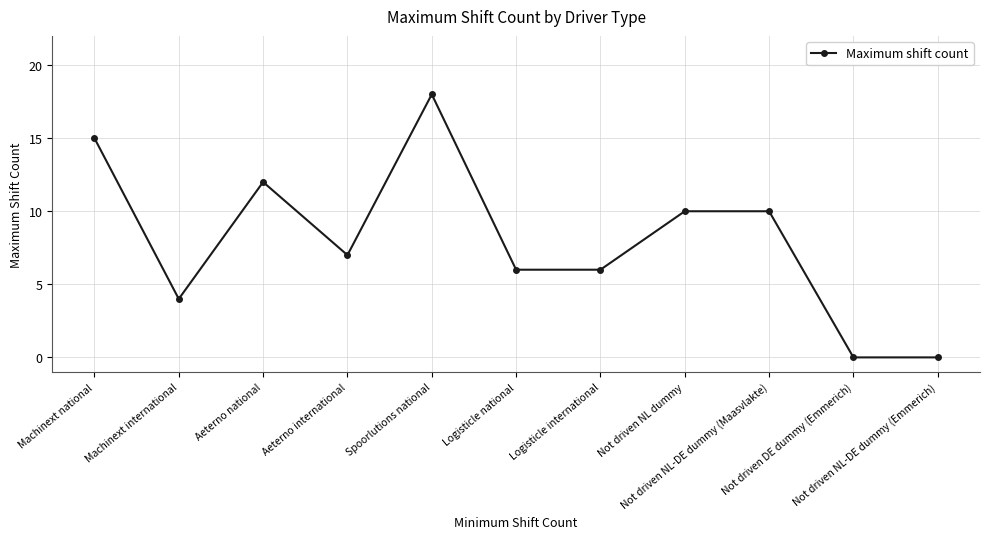

At which label does the data first exceed 7?

Machinext national